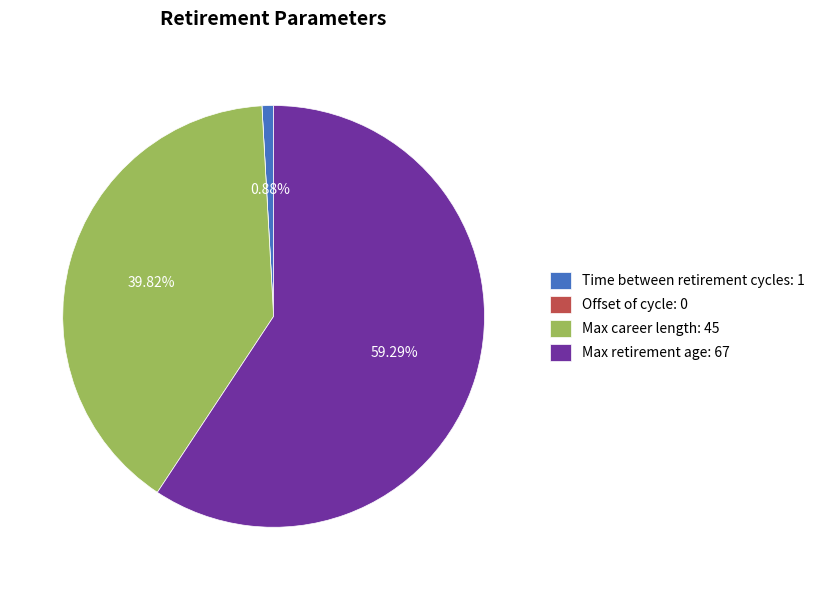

What percentage is the Time between retirement cycles slice, to the nearest percent?

1%